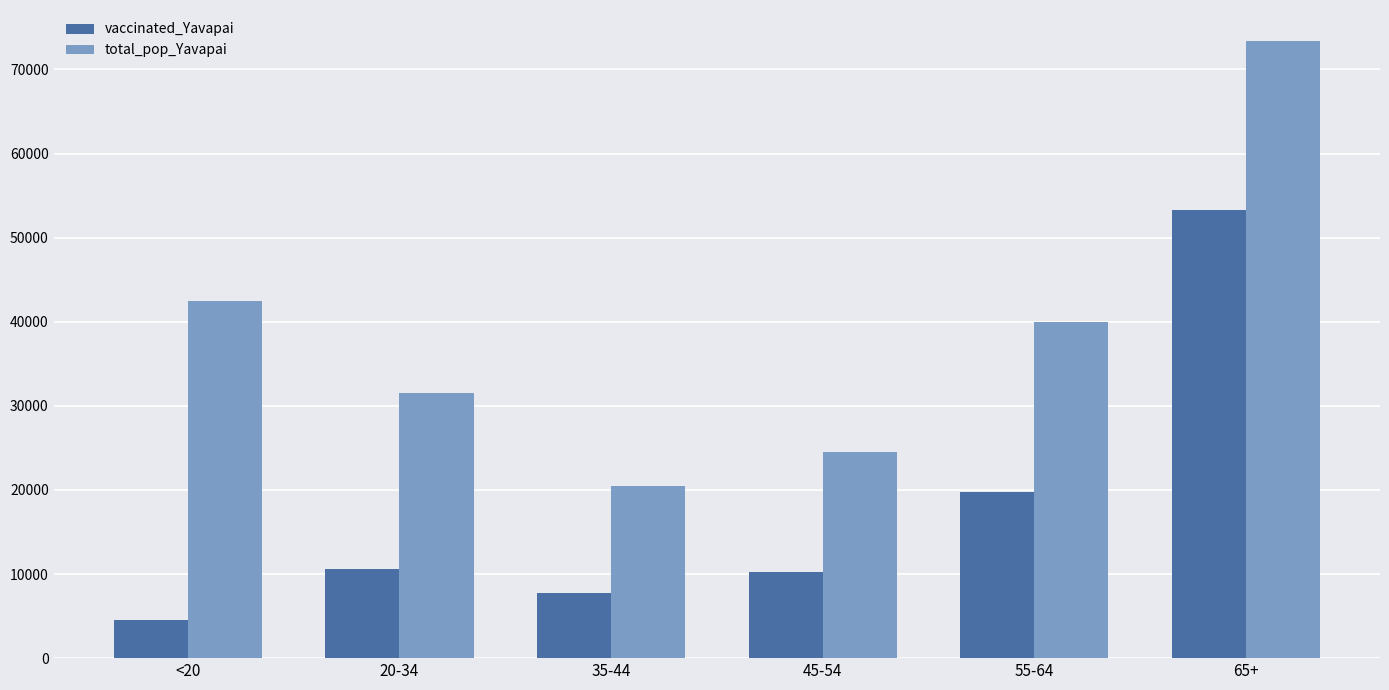

Is the value of vaccinated_Yavapai at <20 greater than the value of total_pop_Yavapai at 35-44?

No